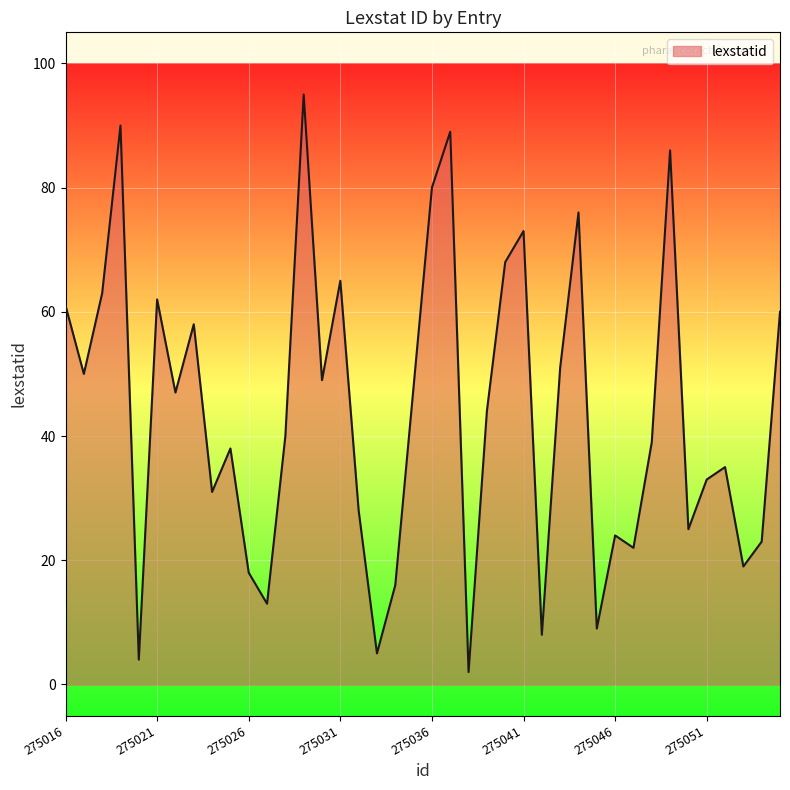

Reading left to right, what are all the values shown in this chart?

61	50	63	90	4	62	47	58	31	38	18	13	40	95	49	65	28	5	16	48	80	89	2	44	68	73	8	51	76	9	24	22	39	86	25	33	35	19	23	60